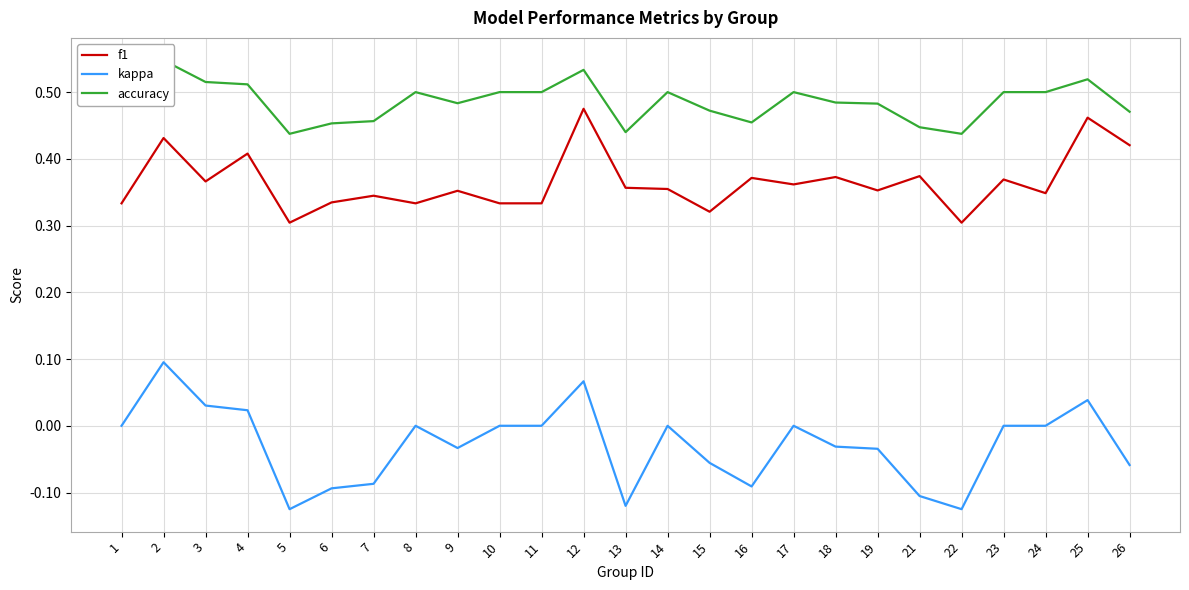

What is the maximum value for f1?

0.5